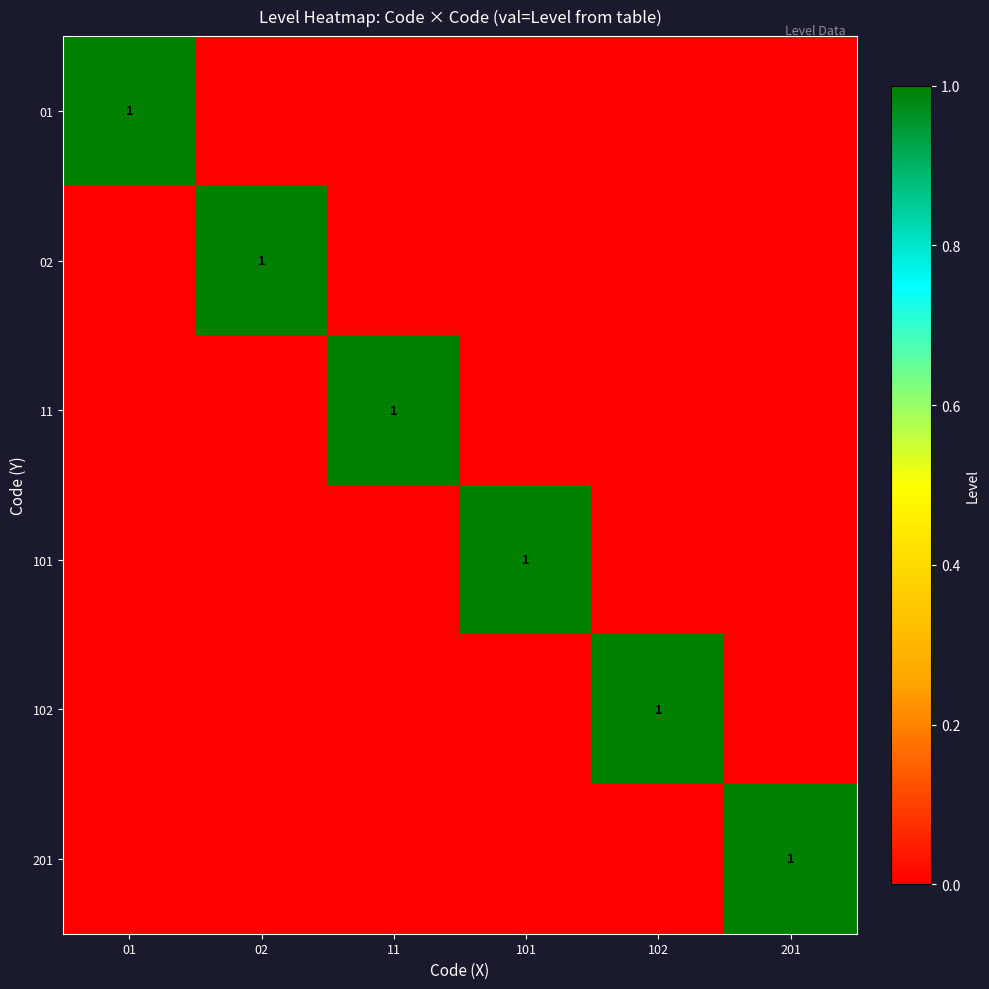

The 11 series shows 1 at 11. True or false?

True